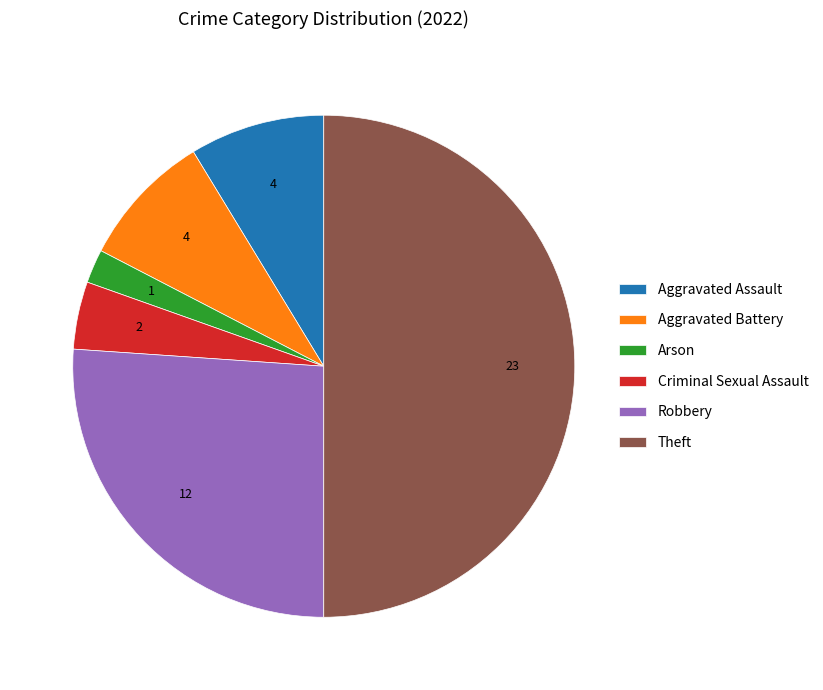

Which slice is the smallest?

Arson